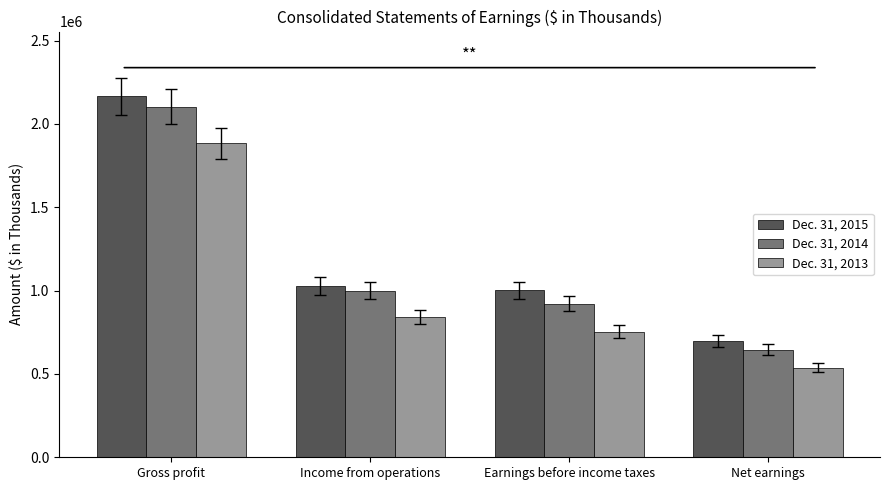

How many series are shown in this chart?

3